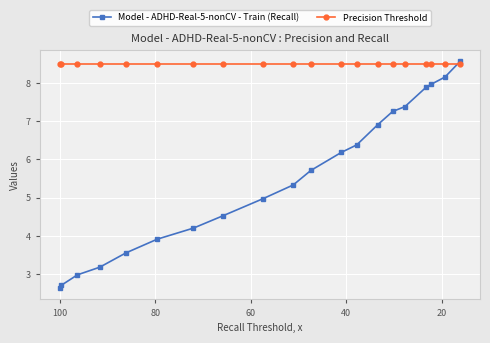

True or false: Precision Threshold has more than 0 interior local peaks.

False